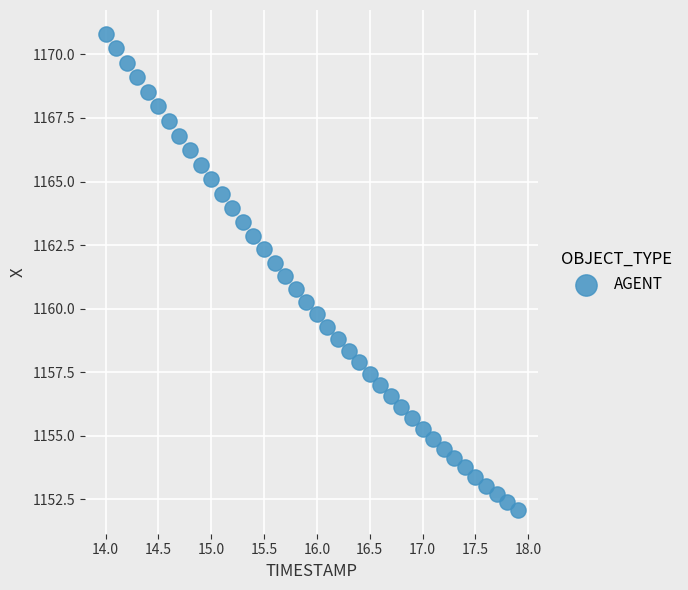

What is the range of X values (max minus min)?

3.9